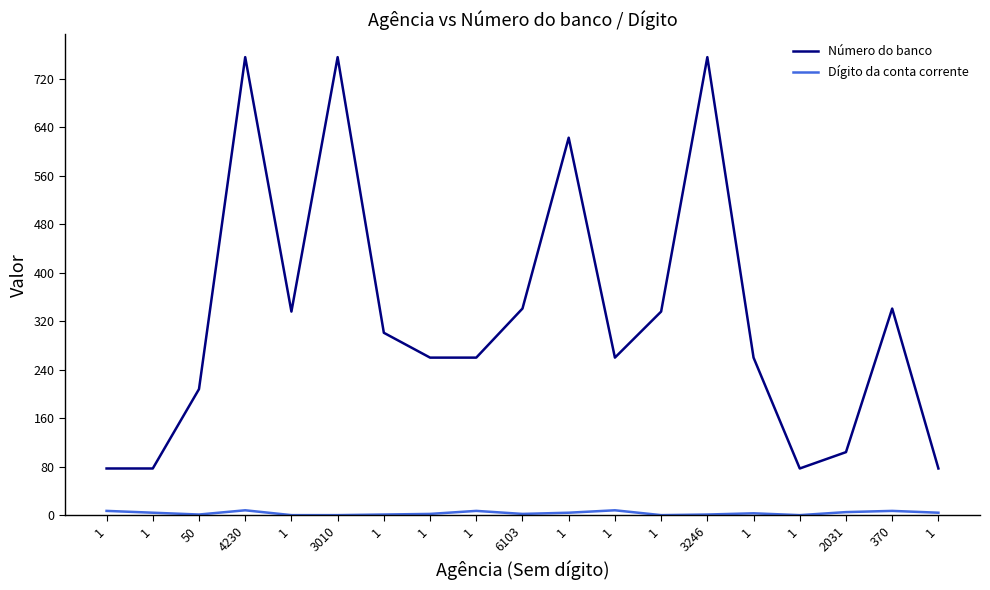

Count the number of categories in the chart.

19